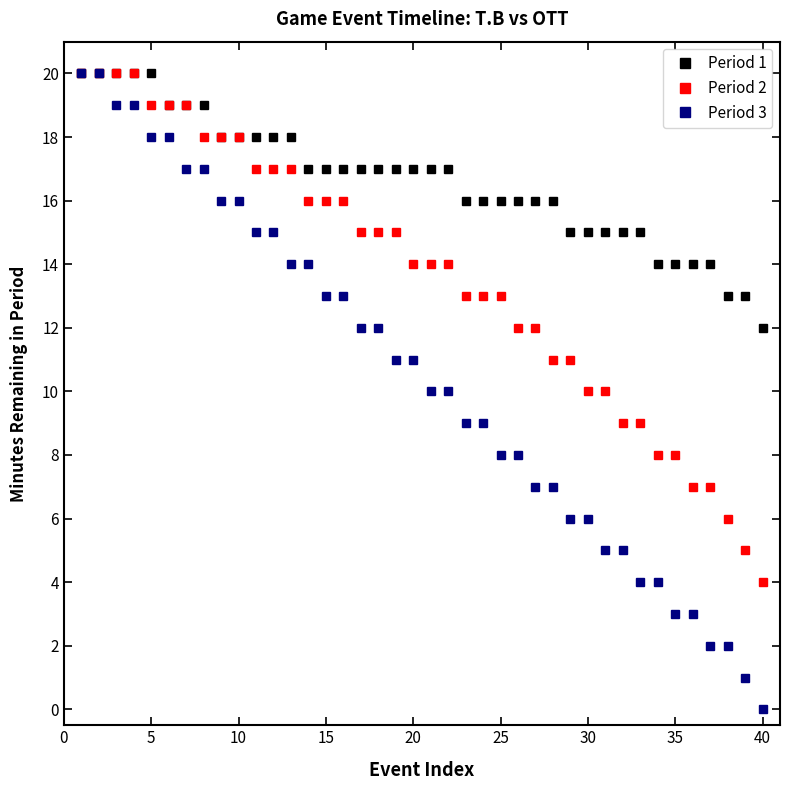

How many data points in Period 1 are less than 17?

18